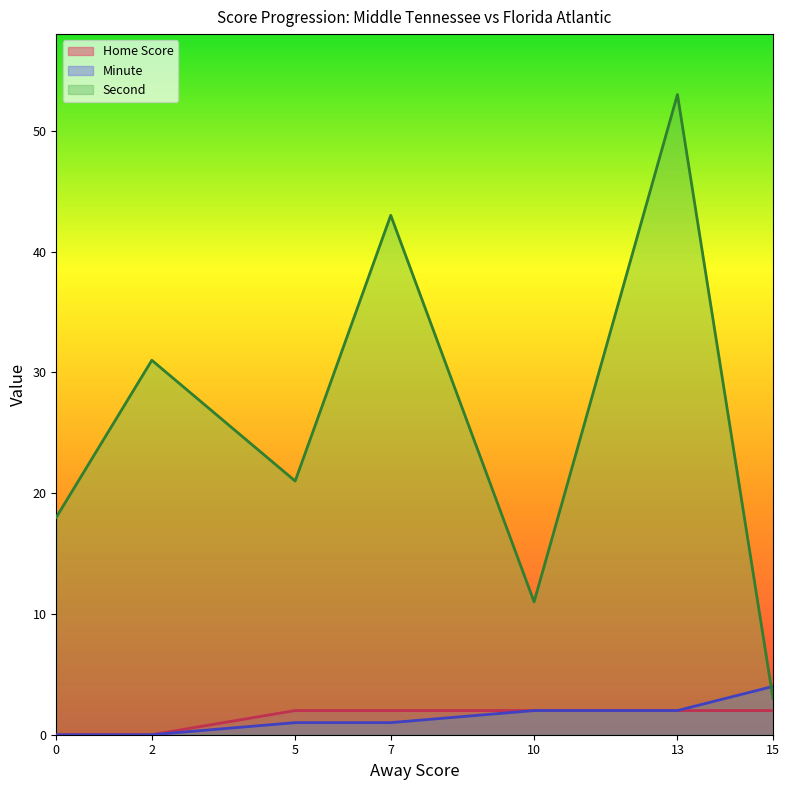

At which category is the sum across all series the highest?

13